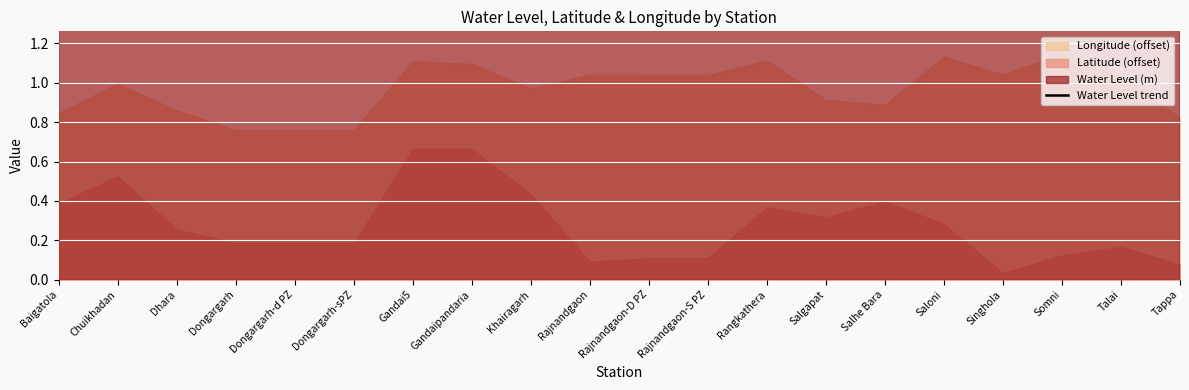

What is the label of the 17th point from the right?

Dongargarh